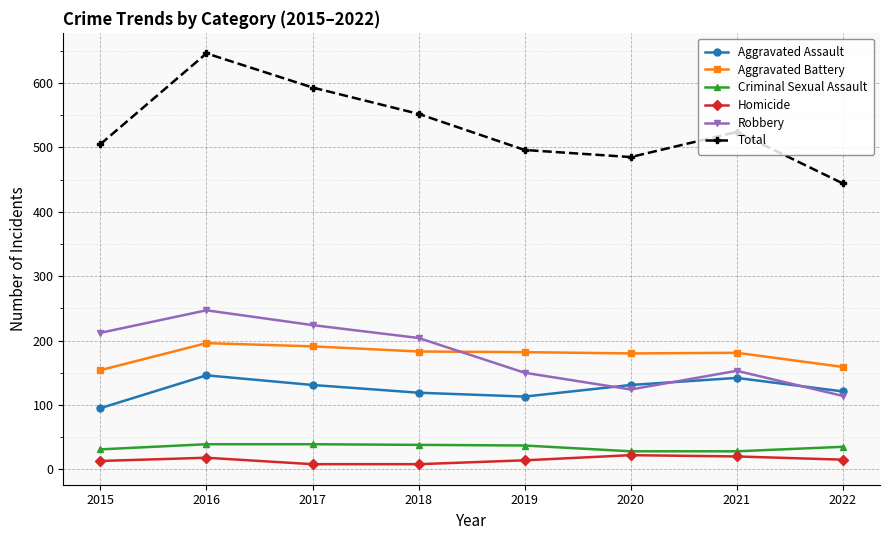

Which series changed the most between 2020 and 2022?

Total